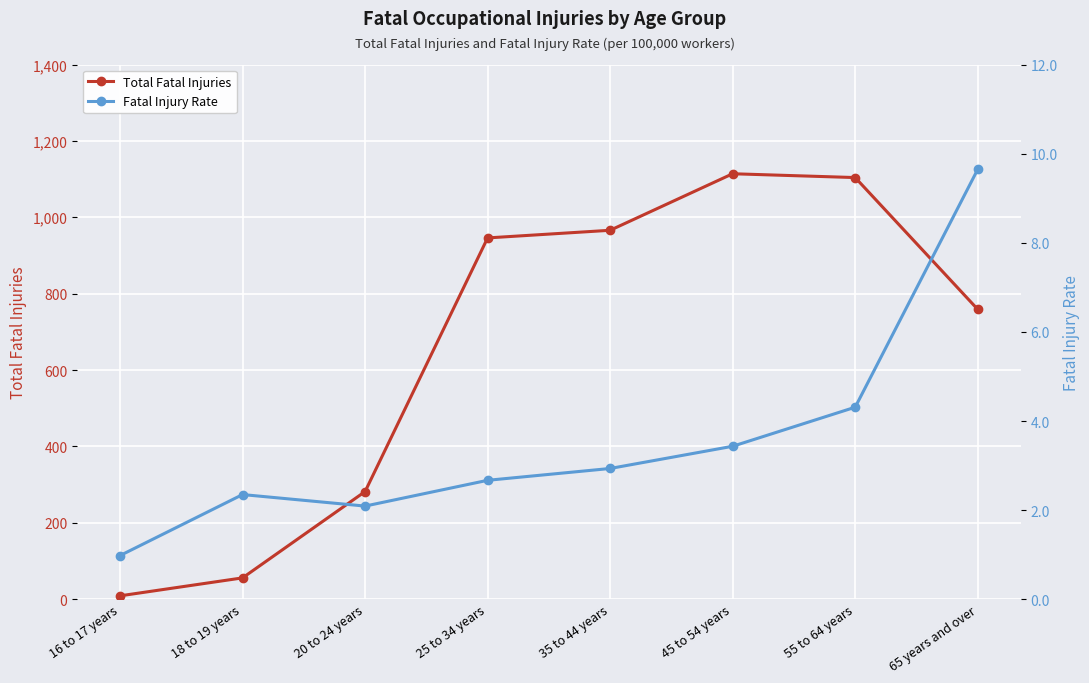

True or false: Fatal Injury Rate and Total Fatal Injuries intersect in this chart.

False